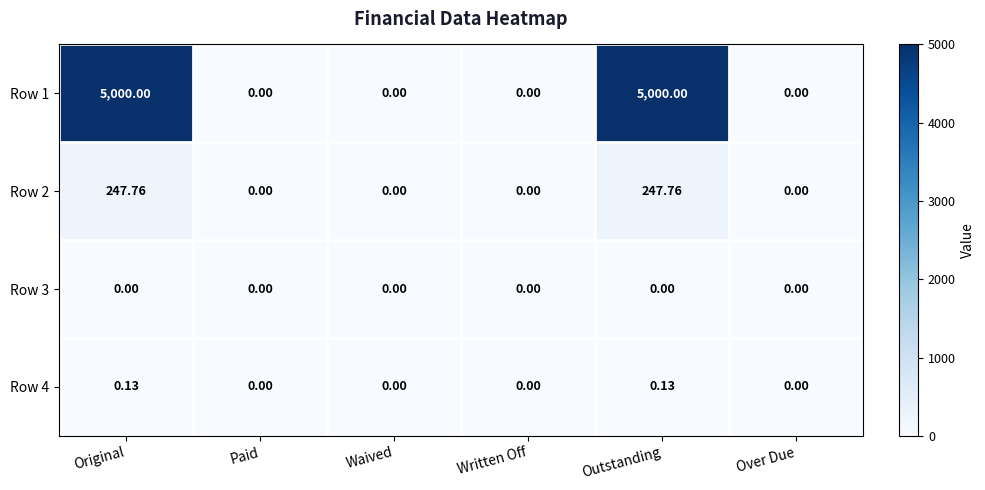

How many data points does each series have?

6